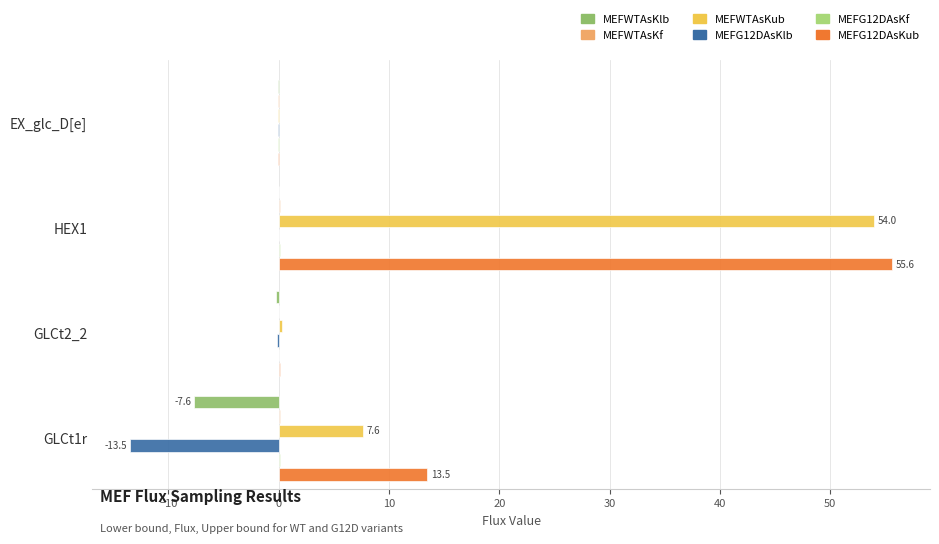

Reading right to left, what are all the values shown in this chart?

MEFWTAsKlb: -0.1	0.0	-0.3	-7.6
MEFWTAsKf: -0.1	0.1	-0.0	0.1
MEFWTAsKub: -0.1	54.0	0.3	7.6
MEFG12DAsKlb: -0.1	0.0	-0.1	-13.5
MEFG12DAsKf: -0.1	0.1	-0.0	0.1
MEFG12DAsKub: -0.1	55.6	0.1	13.5